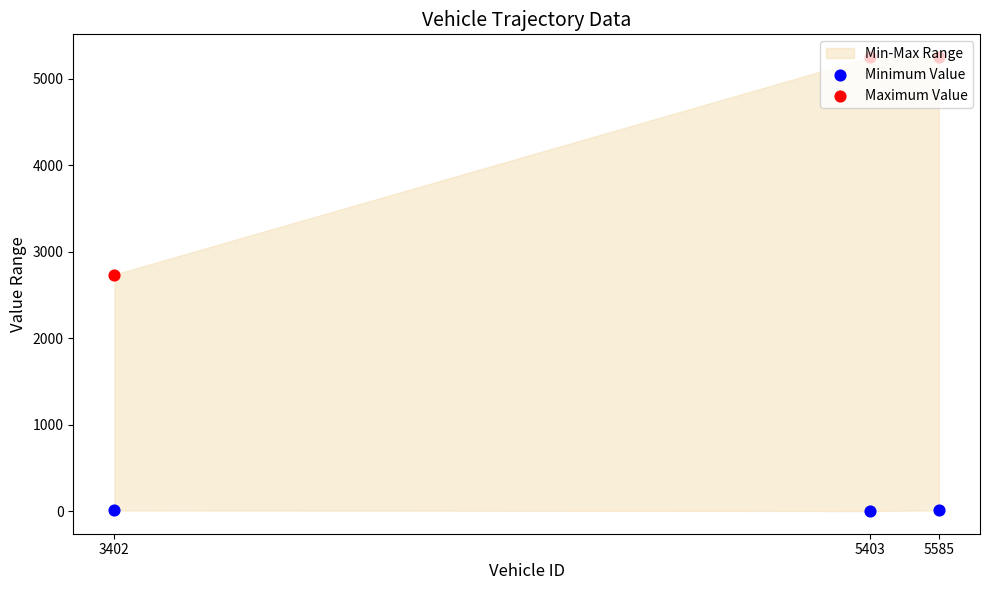

Which series has the largest Y range (max minus min)?

Maximum Value